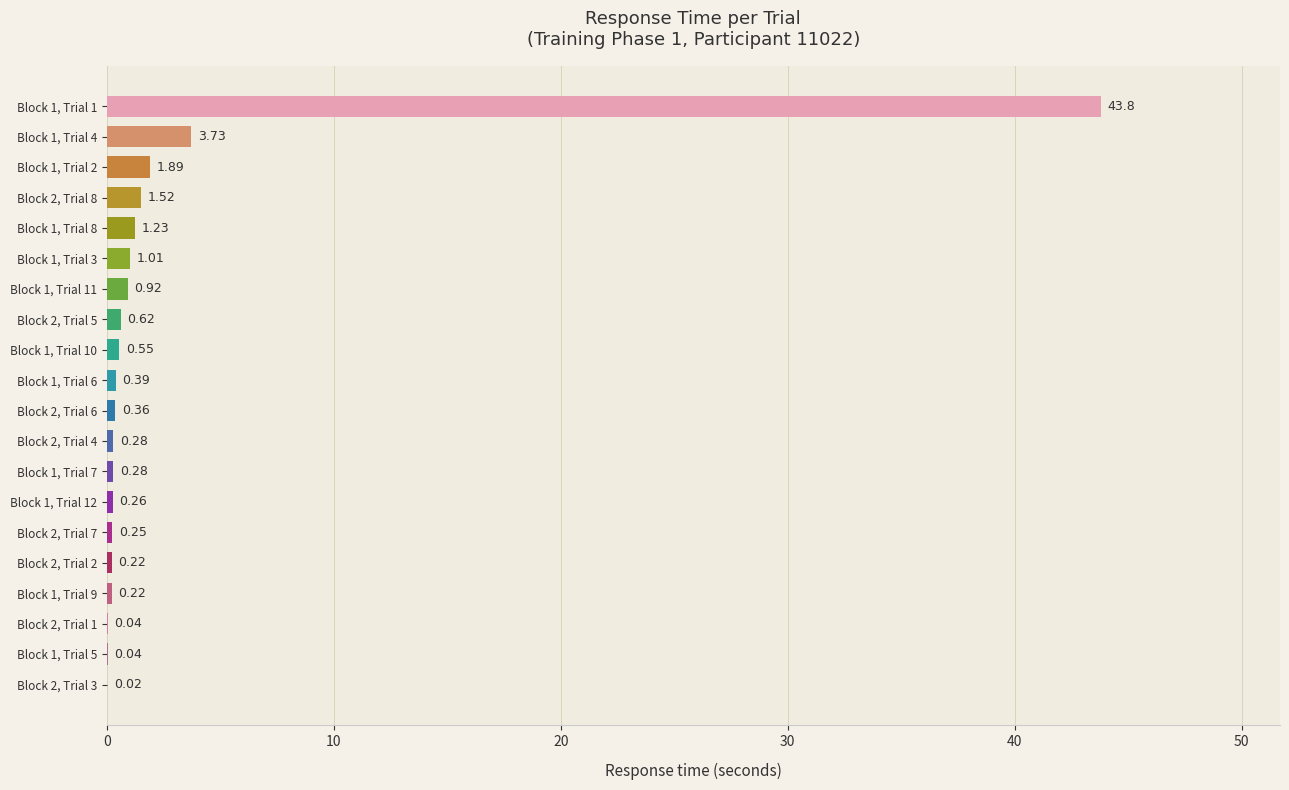

Which has a higher value, Block 1, Trial 2 or Block 2, Trial 6?

Block 1, Trial 2